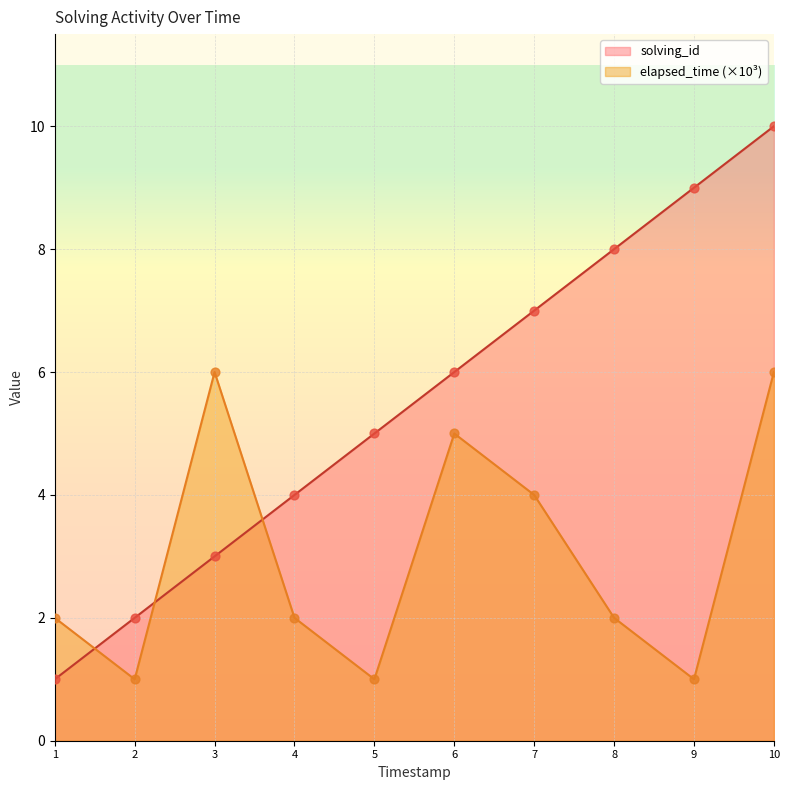

What are all the series names shown in the legend?

solving_id, elapsed_time (×10³)